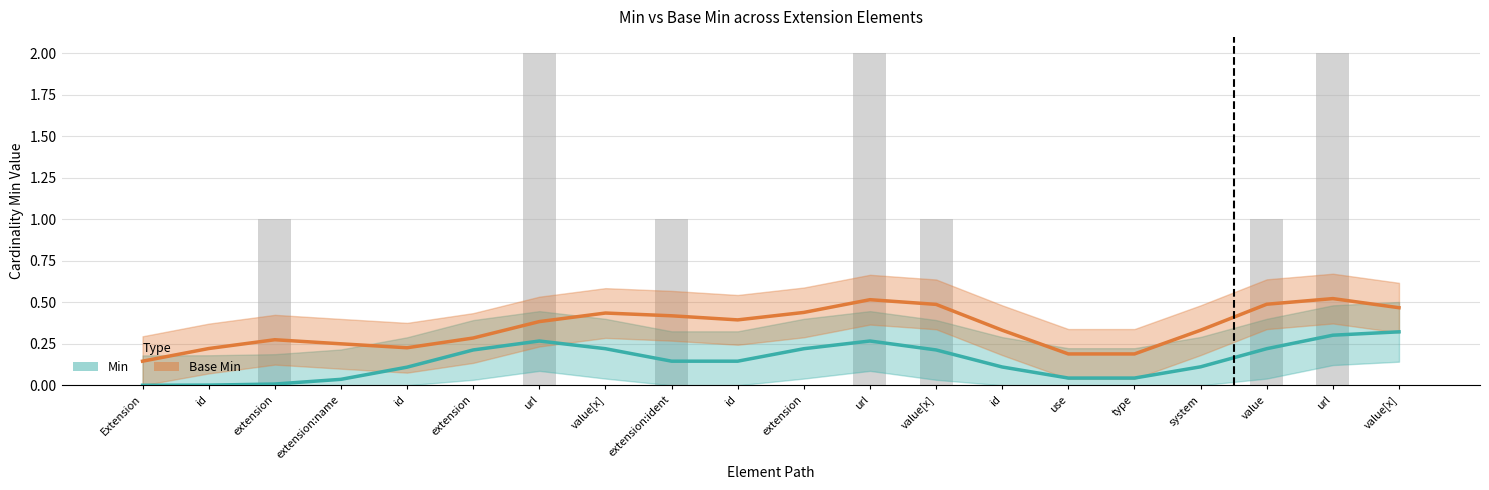

The value of Base Min at system is 0.3. True or false?

True